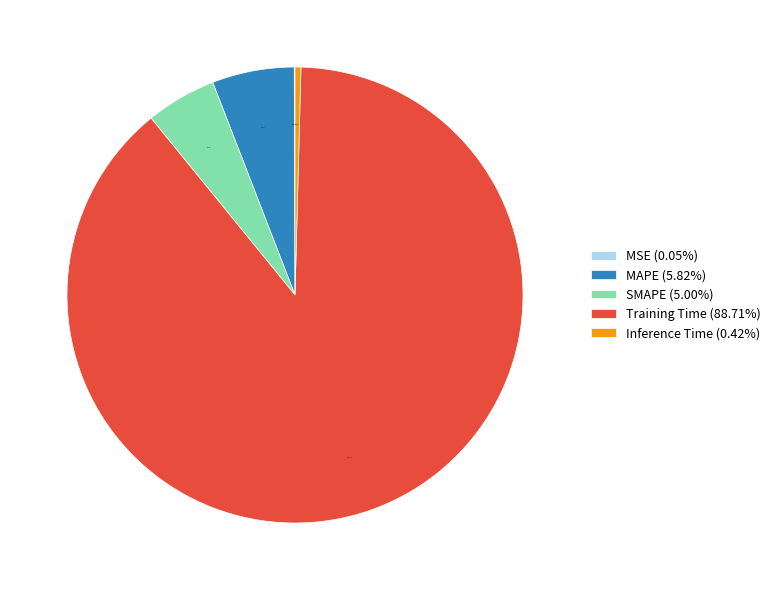

How much of the chart is everything except SMAPE?

95.0%